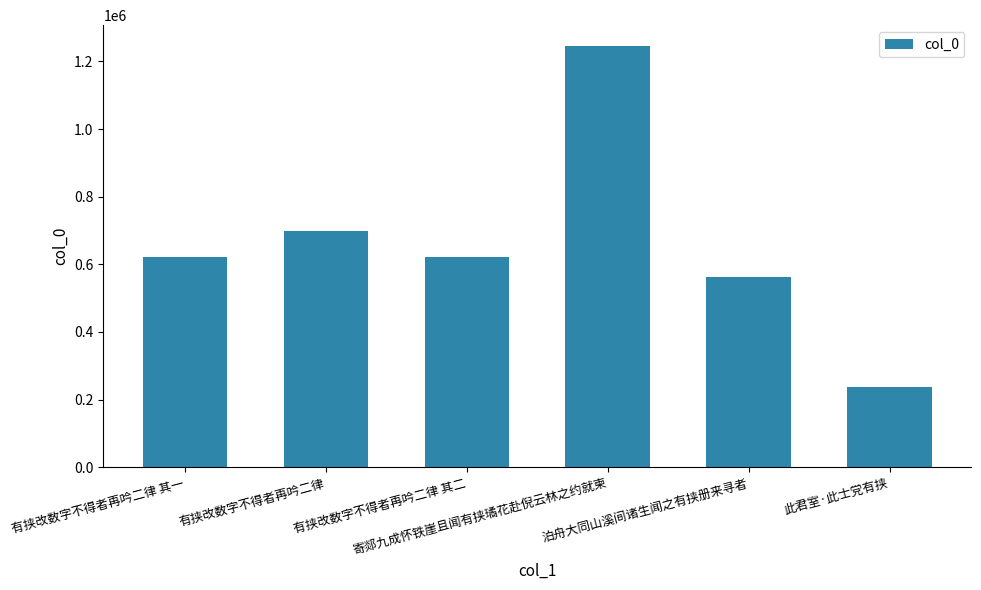

What is the difference between the values at 有挟改数字不得者再吟二律 其二 and 有挟改数字不得者再吟二律?

77042